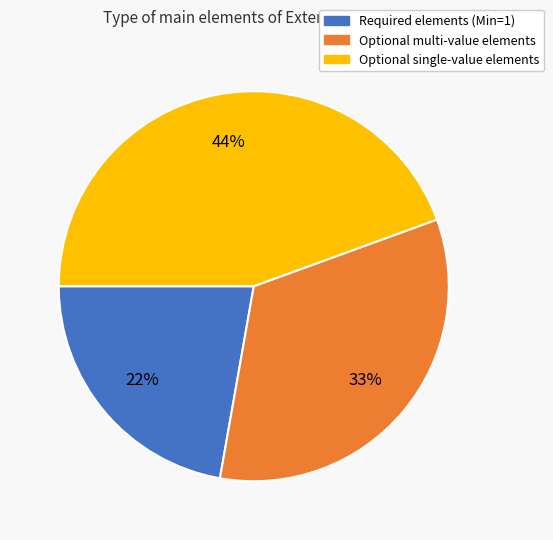

To the nearest percent, what is the average slice percentage?

33%